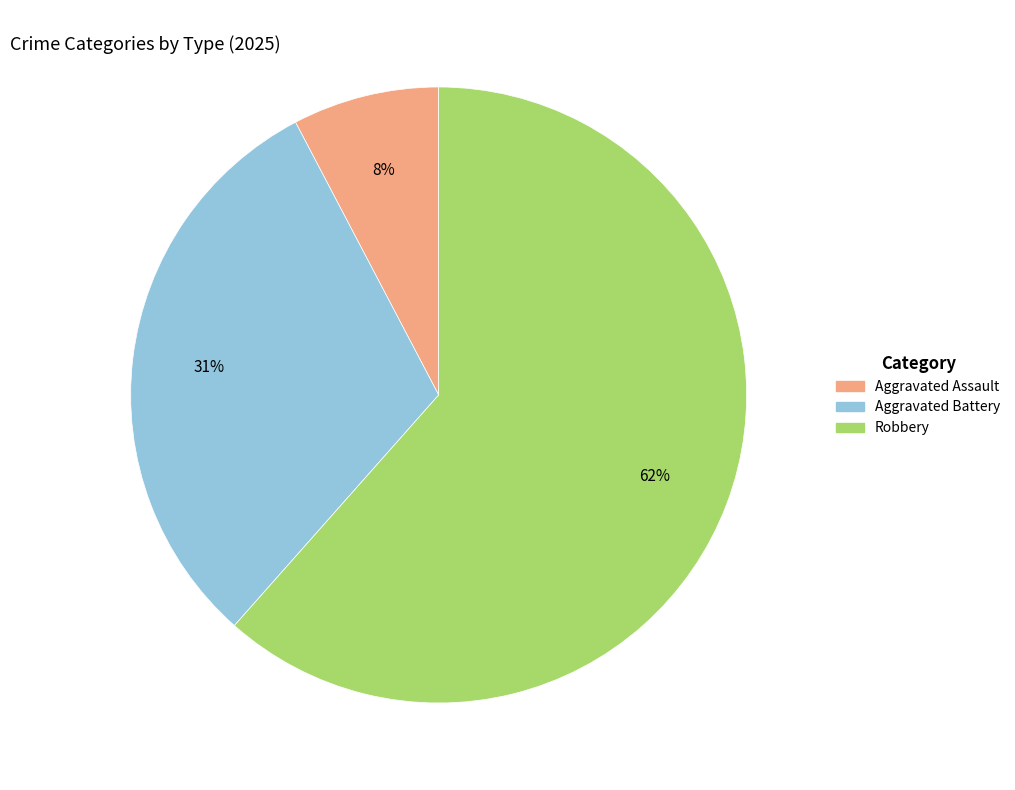

To the nearest percent, what is the average slice percentage?

33%